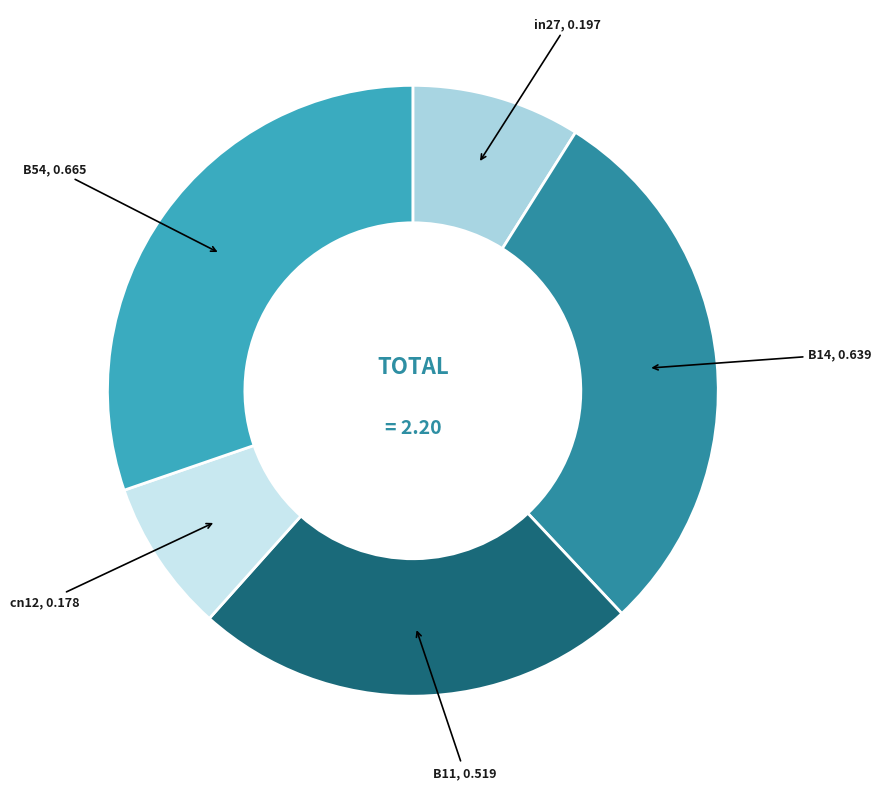

Is the sum of B11 and B14 greater than half?

Yes